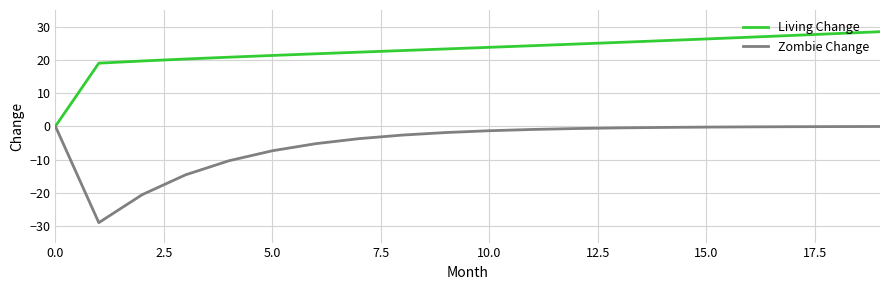

What is the highest value of the Living Change series?

28.5